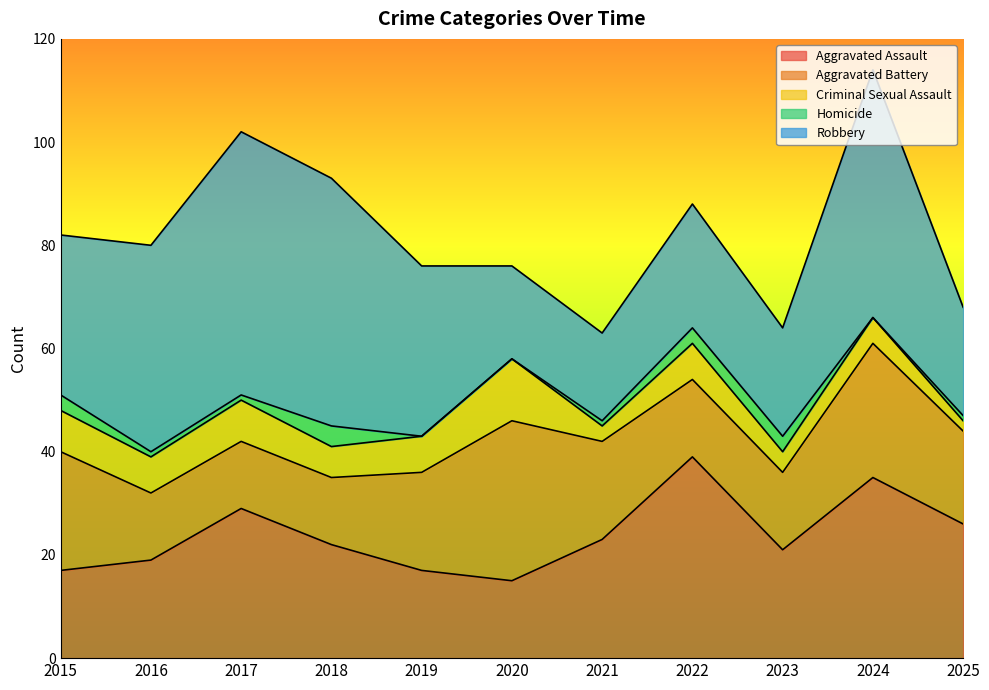

Does the chart have visible grid lines?

No